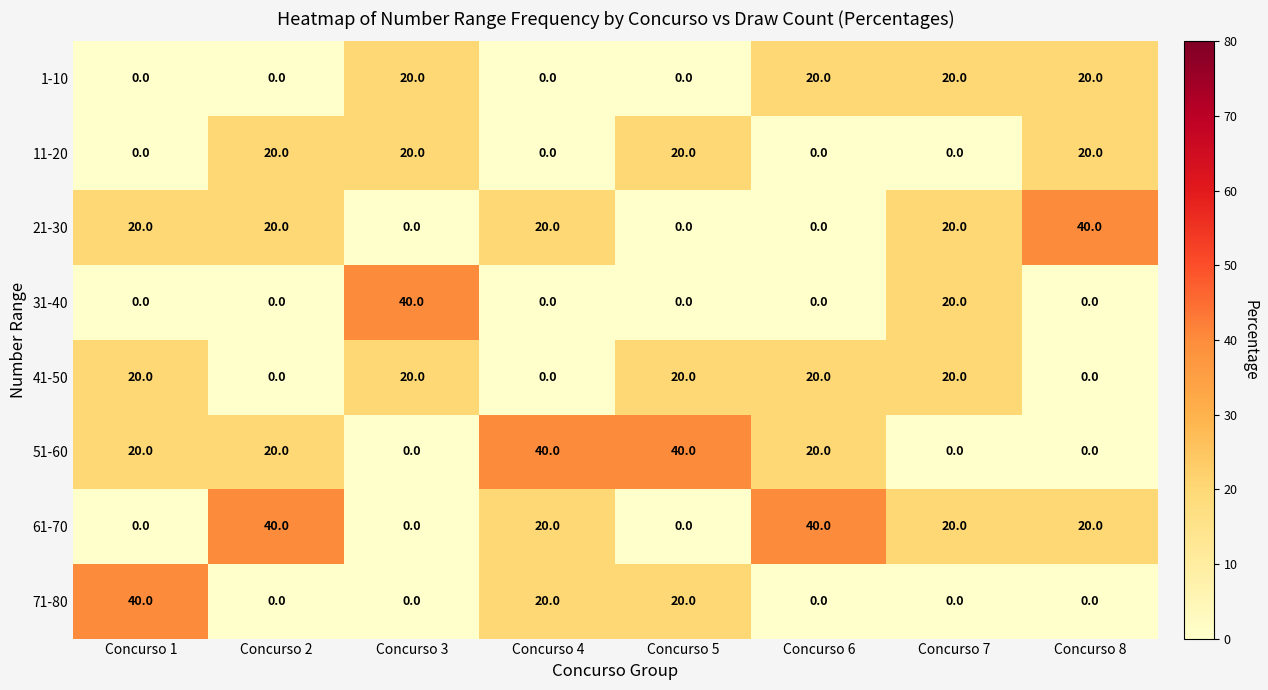

True or false: 71-80 has a value of -15 at Concurso 2.

False